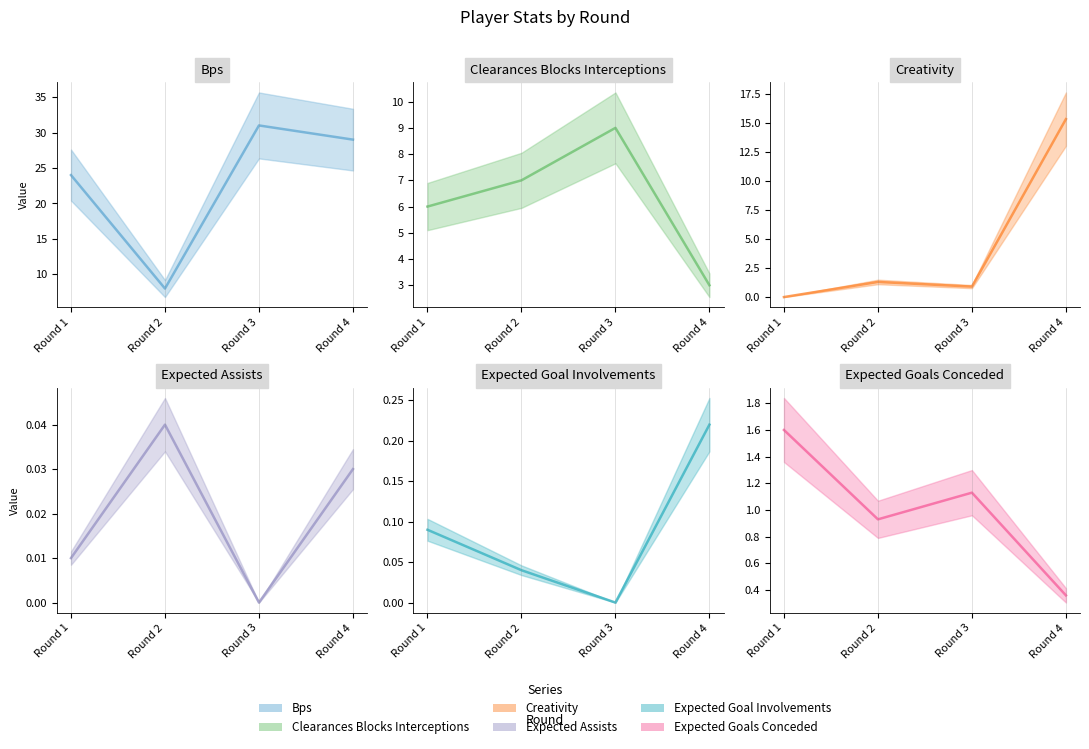

List the series in order of their peak value, lowest first.

expected_assists, expected_goal_involvements, expected_goals_conceded, clearances_blocks_interceptions, creativity, bps